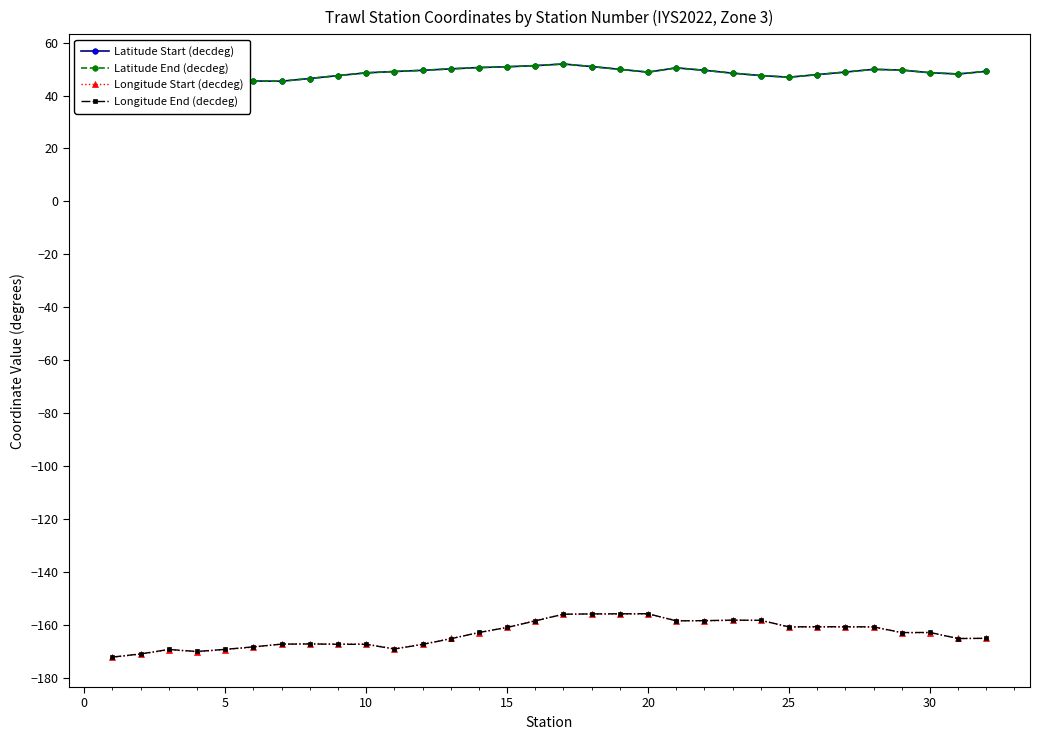

What is the difference between the maximum and minimum values in the Longitude Start (decdeg) series?

16.4